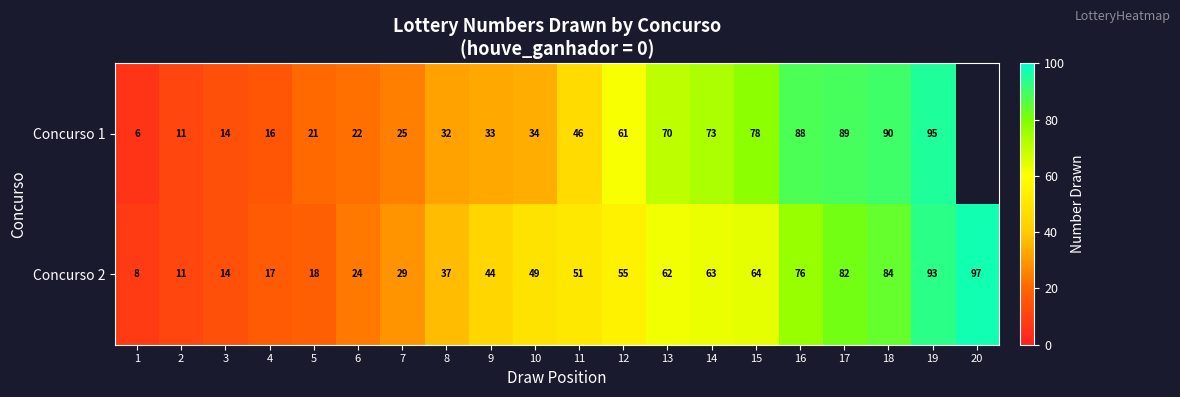

True or false: Concurso 2 has a value of 14 at 3.

True